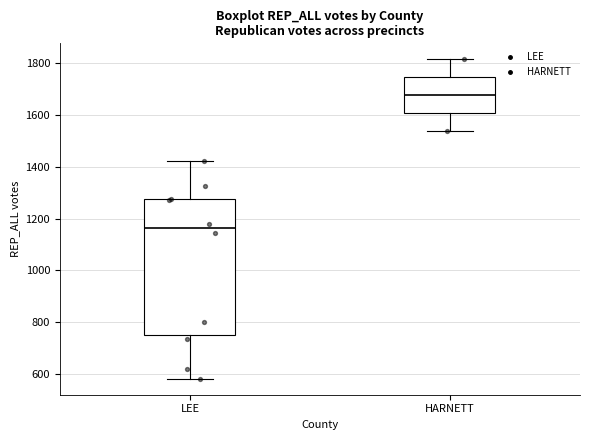

Comparing the boxes themselves (not the whiskers), which one is the tallest?

LEE